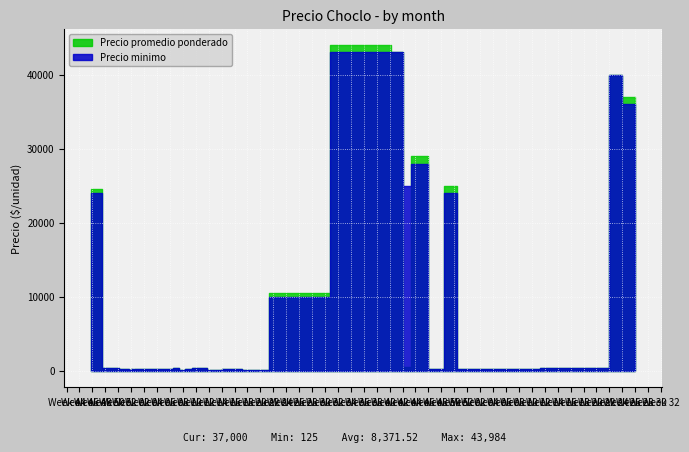

True or false: Precio minimo has a value of 316 at 2021-01-12.

False